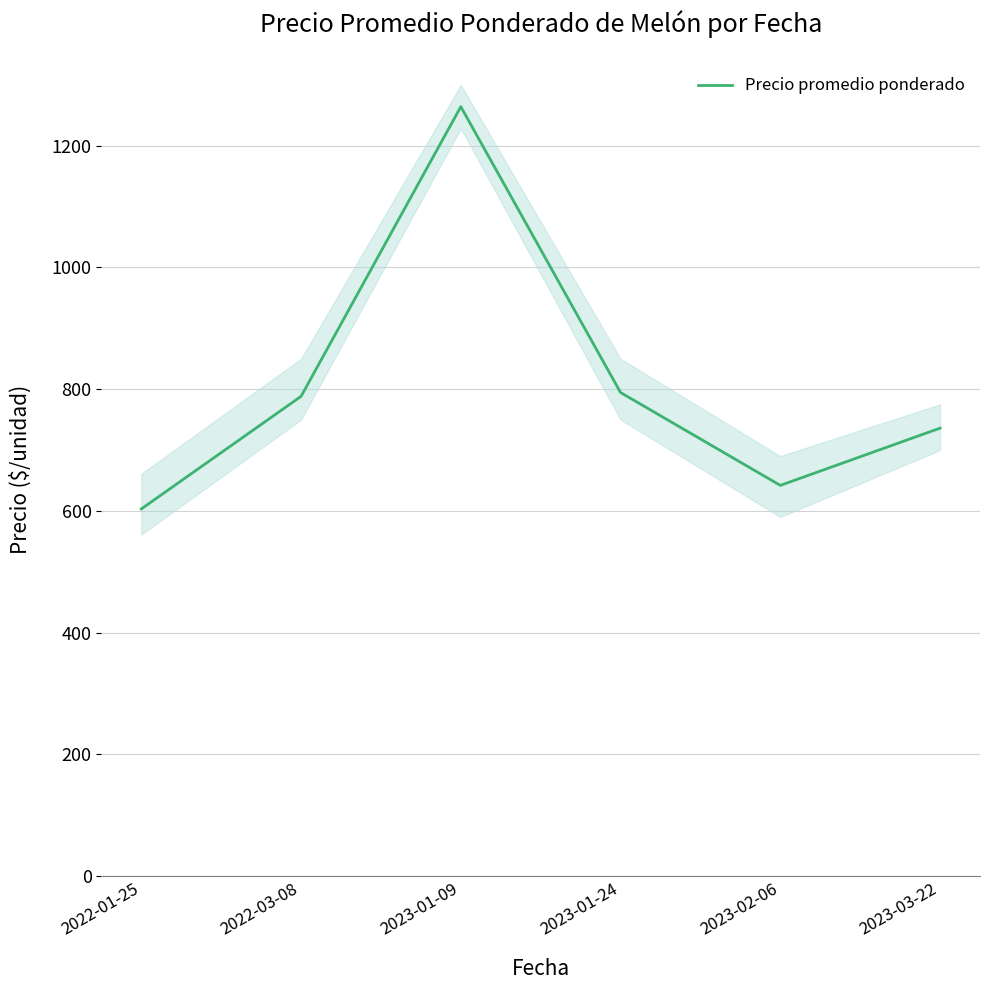

What is the approximate value at 2022-03-08?

788.2